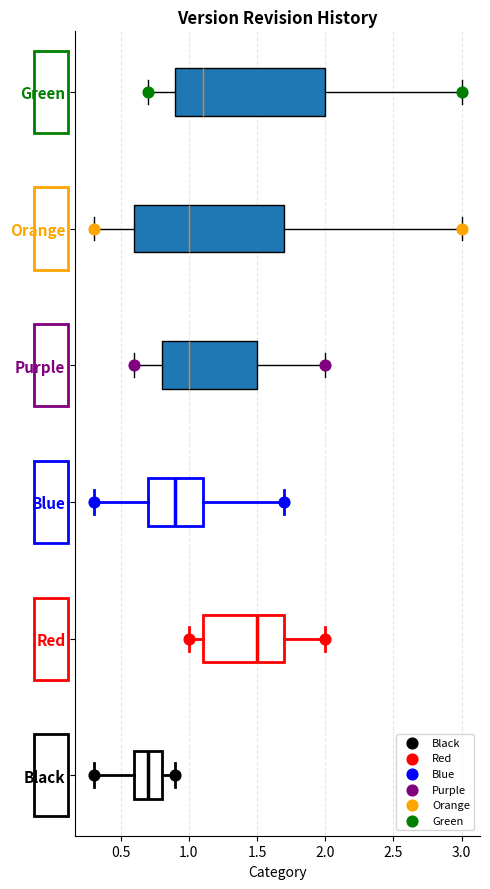

Which box's median line is the furthest to the left?

Black